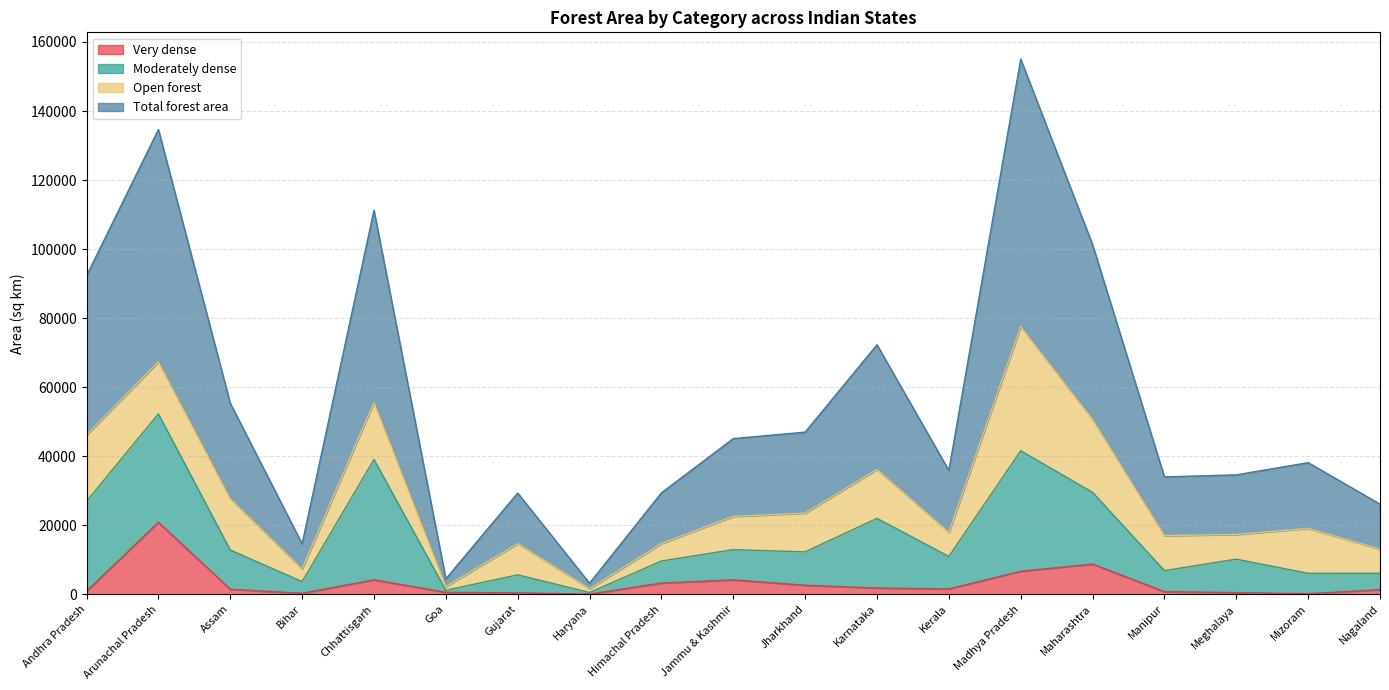

Between Bihar and Jharkhand, which series saw the biggest shift?

Total forest area